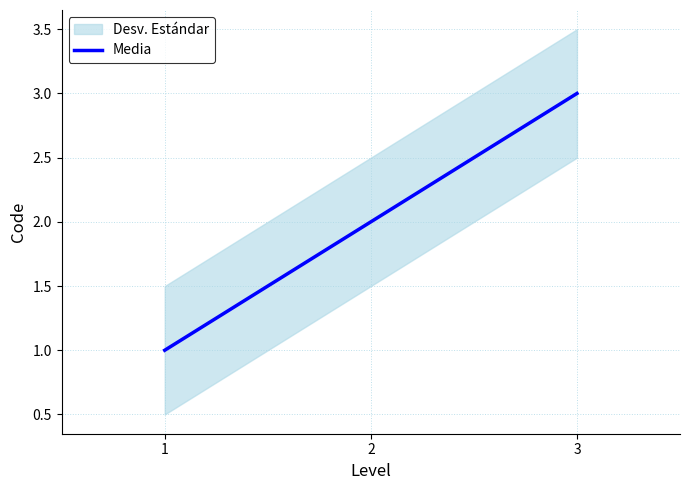

True or false: the data shows 1 at 1.

True